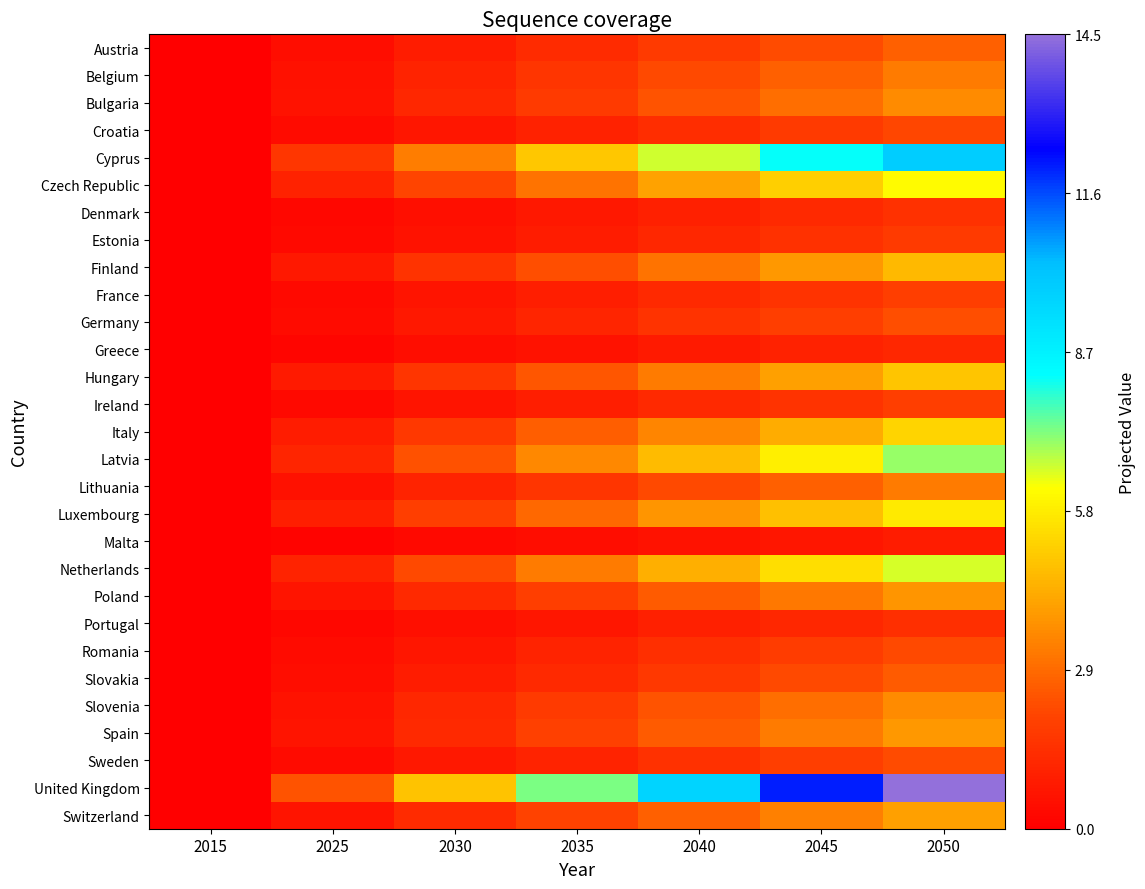

Reading left to right, extract all data points from this chart.

Austria: 2015=0.0	2025=0.5	2030=0.9	2035=1.4	2040=1.8	2045=2.3	2050=2.7
Belgium: 2015=0.0	2025=0.5	2030=1.1	2035=1.6	2040=2.2	2045=2.7	2050=3.2
Bulgaria: 2015=0.0	2025=0.6	2030=1.2	2035=1.8	2040=2.4	2045=3.0	2050=3.6
Croatia: 2015=0.0	2025=0.4	2030=0.7	2035=1.1	2040=1.4	2045=1.8	2050=2.1
Cyprus: 2015=0.0	2025=1.6	2030=3.3	2035=4.9	2040=6.6	2045=8.2	2050=9.9
Czech Republic: 2015=0.0	2025=1.0	2030=2.0	2035=3.1	2040=4.1	2045=5.1	2050=6.1
Denmark: 2015=0.0	2025=0.3	2030=0.5	2035=0.8	2040=1.0	2045=1.3	2050=1.5
Estonia: 2015=0.0	2025=0.3	2030=0.6	2035=0.9	2040=1.2	2045=1.5	2050=1.8
Finland: 2015=0.0	2025=0.8	2030=1.5	2035=2.3	2040=3.1	2045=3.9	2050=4.6
France: 2015=0.0	2025=0.3	2030=0.6	2035=0.9	2040=1.3	2045=1.6	2050=1.9
Germany: 2015=0.0	2025=0.4	2030=0.8	2035=1.1	2040=1.5	2045=1.9	2050=2.3
Greece: 2015=0.0	2025=0.2	2030=0.4	2035=0.6	2040=0.8	2045=1.0	2050=1.2
Hungary: 2015=0.0	2025=0.8	2030=1.6	2035=2.4	2040=3.3	2045=4.1	2050=4.9
Ireland: 2015=0.0	2025=0.3	2030=0.6	2035=0.9	2040=1.3	2045=1.6	2050=1.9
Italy: 2015=0.0	2025=0.9	2030=1.7	2035=2.6	2040=3.5	2045=4.3	2050=5.2
Latvia: 2015=0.0	2025=1.2	2030=2.3	2035=3.5	2040=4.7	2045=5.9	2050=7.0
Lithuania: 2015=0.0	2025=0.5	2030=1.1	2035=1.6	2040=2.2	2045=2.7	2050=3.2
Luxembourg: 2015=0.0	2025=1.0	2030=1.9	2035=2.9	2040=3.8	2045=4.8	2050=5.7
Malta: 2015=0.0	2025=0.1	2030=0.3	2035=0.4	2040=0.6	2045=0.7	2050=0.9
Netherlands: 2015=0.0	2025=1.1	2030=2.2	2035=3.3	2040=4.4	2045=5.5	2050=6.5
Poland: 2015=0.0	2025=0.6	2030=1.3	2035=1.9	2040=2.5	2045=3.2	2050=3.8
Portugal: 2015=0.0	2025=0.2	2030=0.5	2035=0.7	2040=1.0	2045=1.2	2050=1.4
Romania: 2015=0.0	2025=0.4	2030=0.7	2035=1.1	2040=1.5	2045=1.8	2050=2.2
Slovakia: 2015=0.0	2025=0.4	2030=0.9	2035=1.3	2040=1.7	2045=2.2	2050=2.6
Slovenia: 2015=0.0	2025=0.6	2030=1.2	2035=1.8	2040=2.4	2045=3.0	2050=3.6
Spain: 2015=0.0	2025=0.6	2030=1.3	2035=1.9	2040=2.6	2045=3.2	2050=3.9
Sweden: 2015=0.0	2025=0.4	2030=0.7	2035=1.1	2040=1.5	2045=1.9	2050=2.2
United Kingdom: 2015=0.0	2025=2.4	2030=4.8	2035=7.2	2040=9.6	2045=12.1	2050=14.5
Switzerland: 2015=0.0	2025=0.7	2030=1.4	2035=2.0	2040=2.7	2045=3.4	2050=4.1